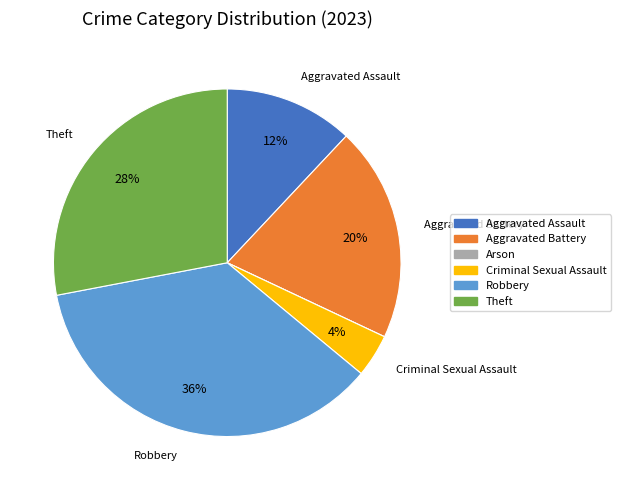

Is it true that Criminal Sexual Assault is 4% of the pie?

True